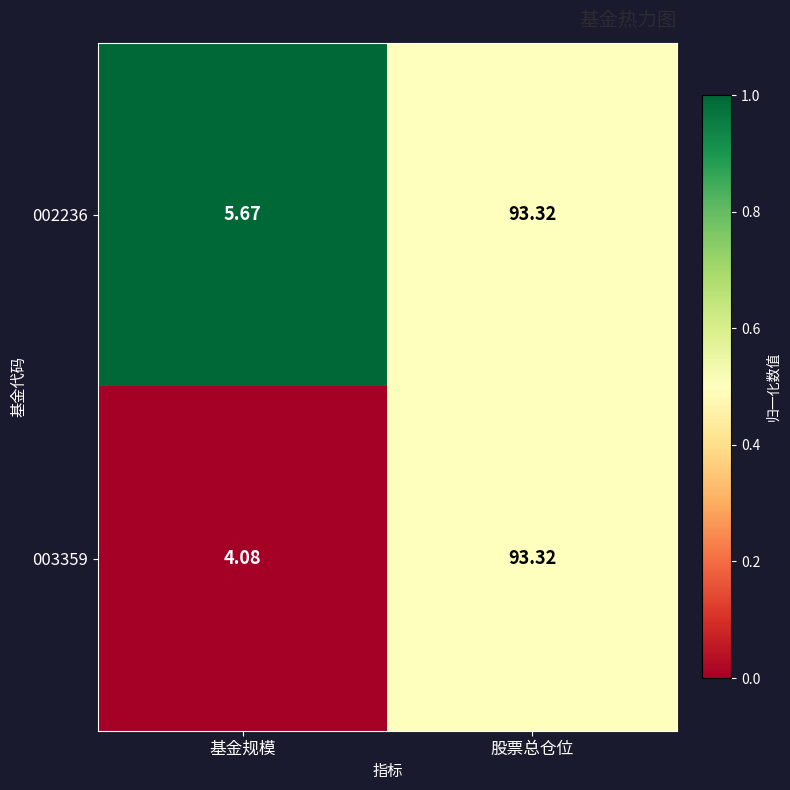

Which series has the largest total across all categories?

002236